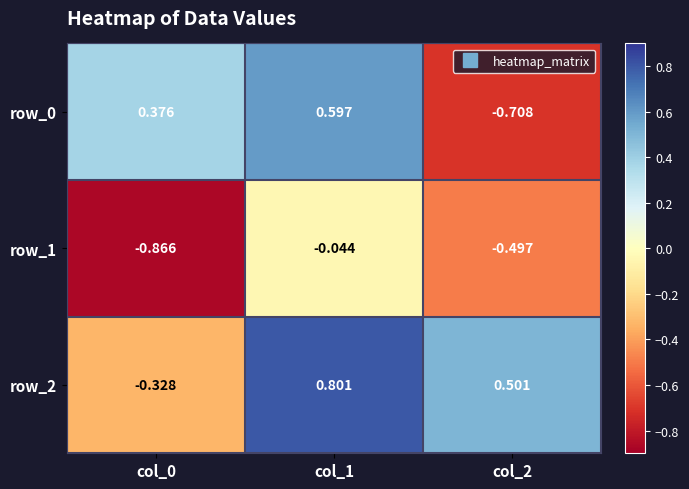

The row_2 series shows -0.2 at col_0. True or false?

False